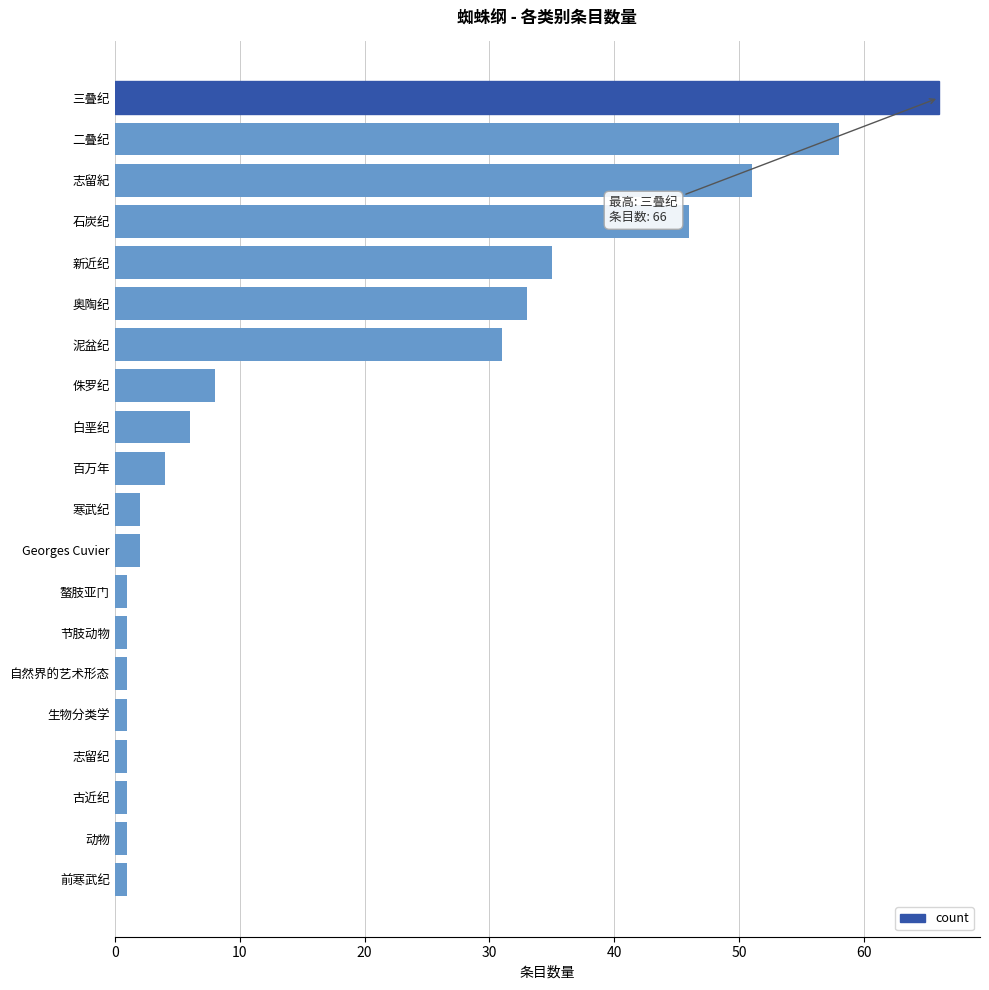

True or false: the data shows 2 at 寒武纪.

True